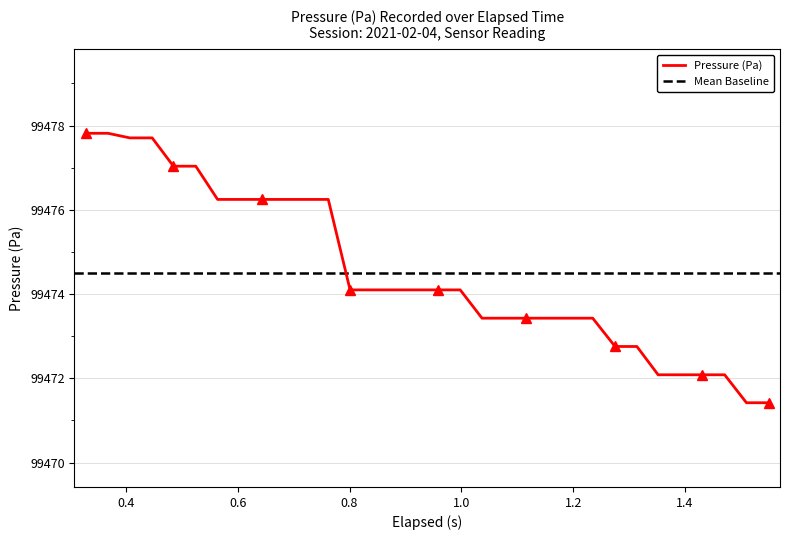

What is the minimum value for Pressure (Pa)?

99471.4